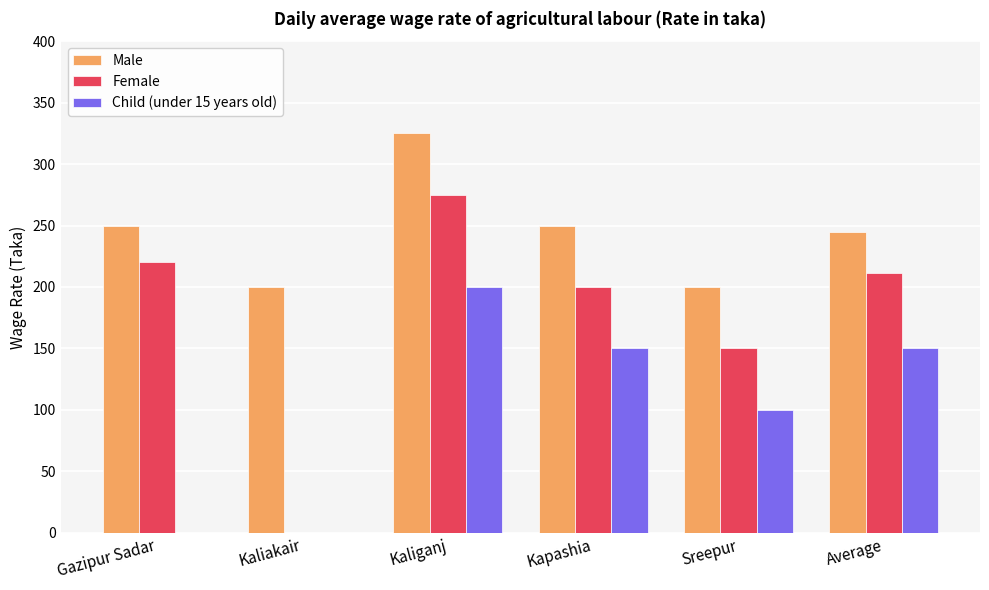

Which series has the largest total across all categories?

Male